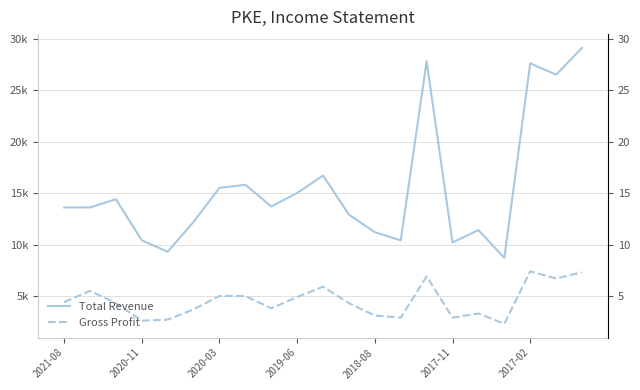

What value does the Gross Profit series have at 16, to the nearest 100?

3300